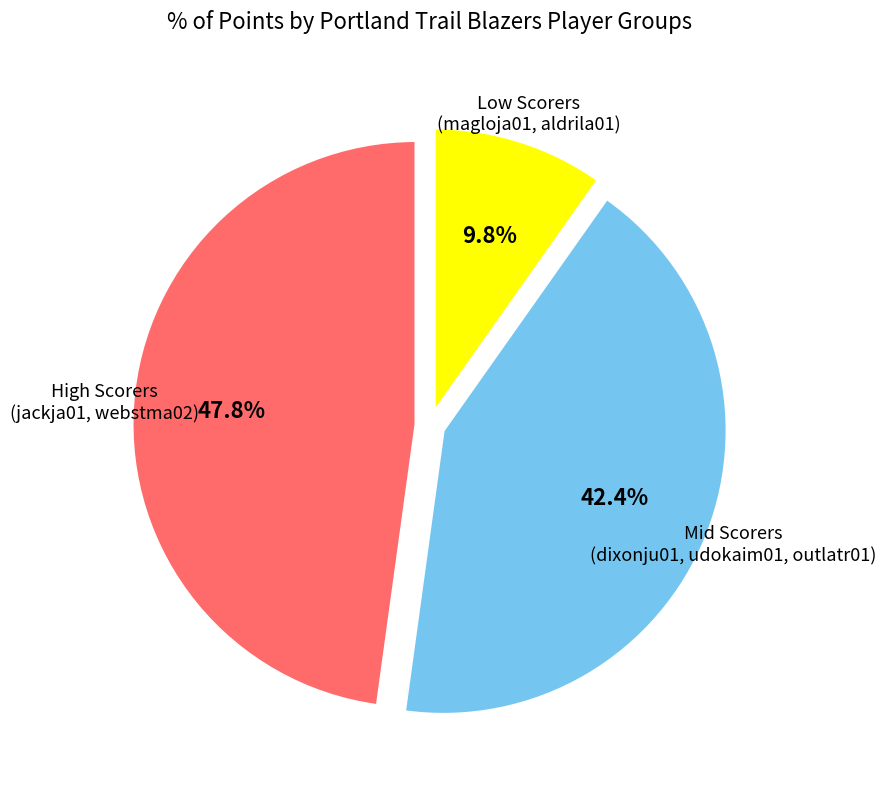

What percentage do Mid Scorers and Low Scorers together represent?

52.2%